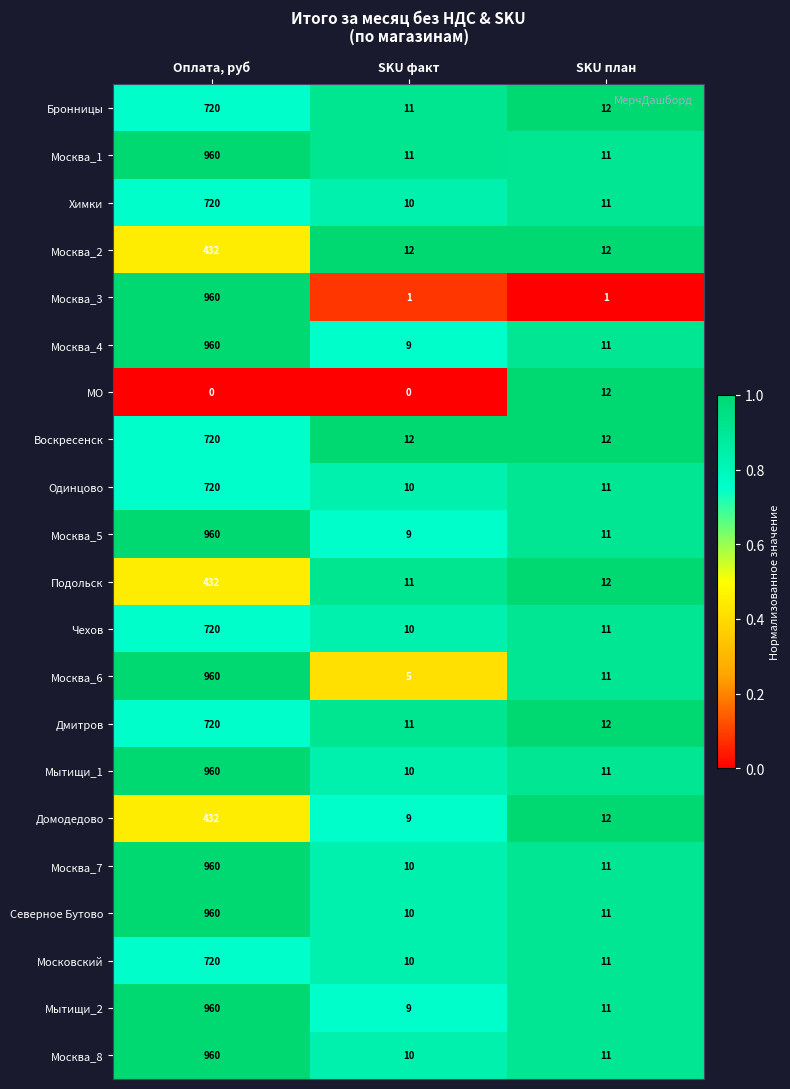

Which series changed the most between SKU факт and SKU план?

МО